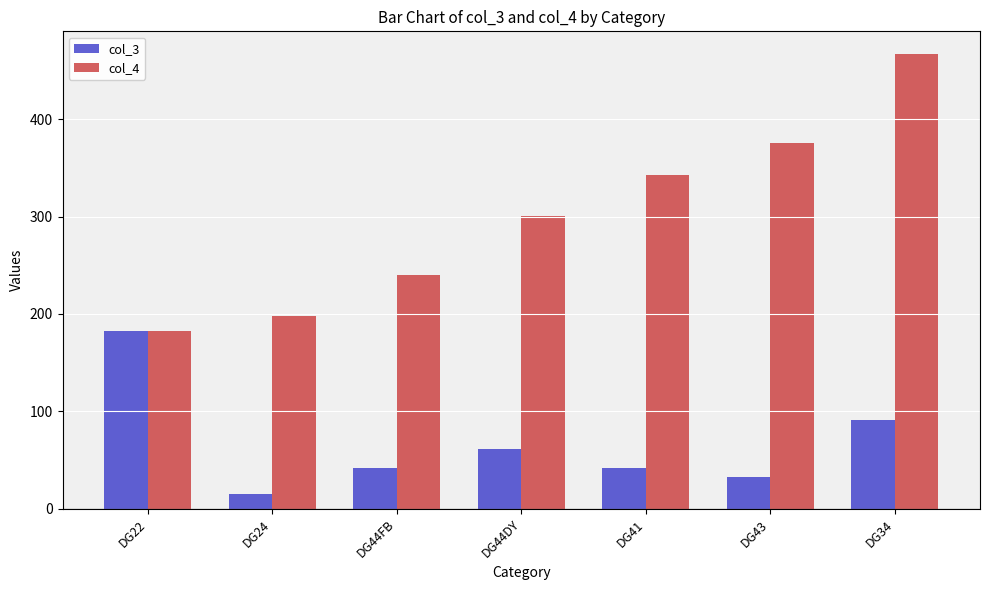

What is the maximum value for col_4?

467